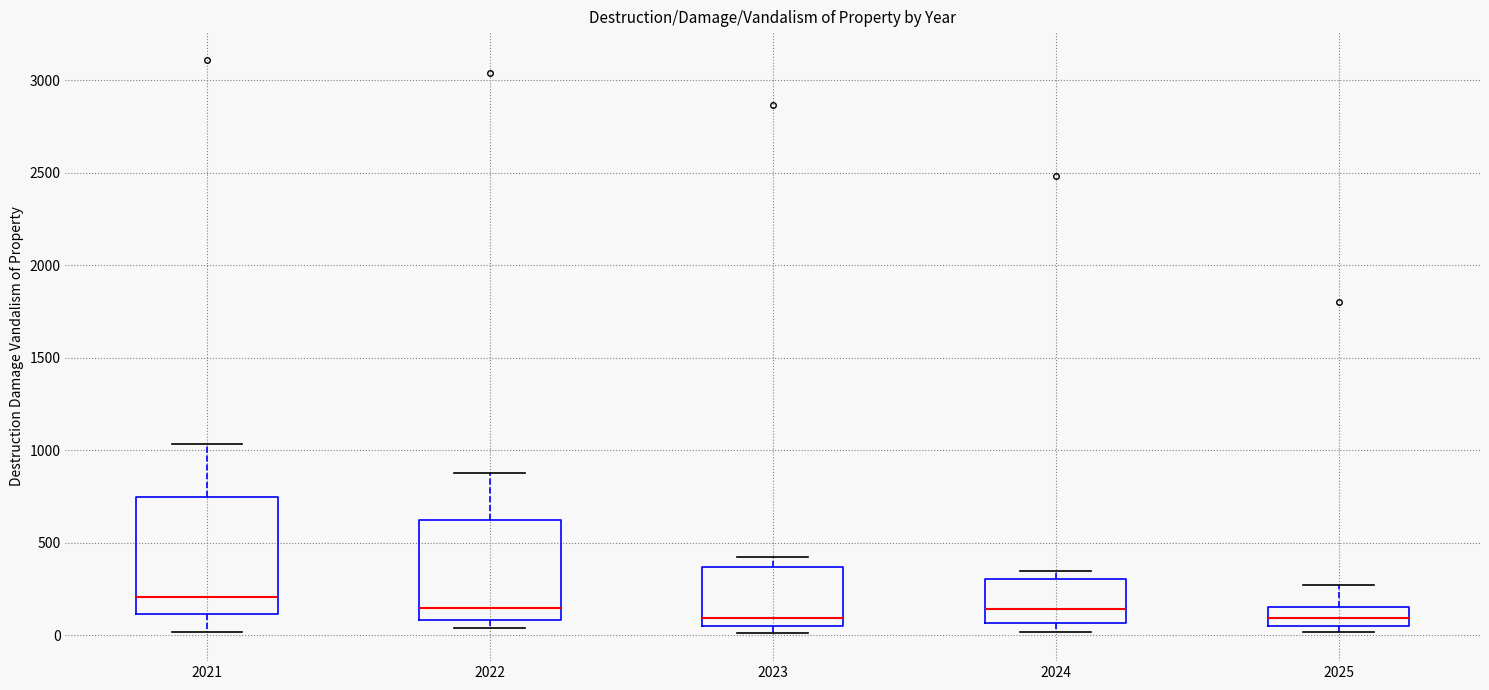

Where is the lower edge of the box at x = 2025 on the y-axis? The values are not printed on the chart, so give them approximately, as read against the axis.

50